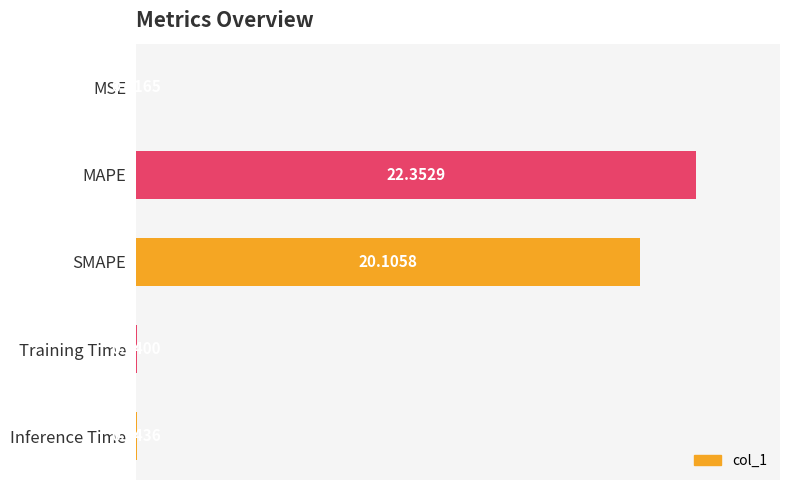

What is the change in value from MAPE to SMAPE?

-2.2